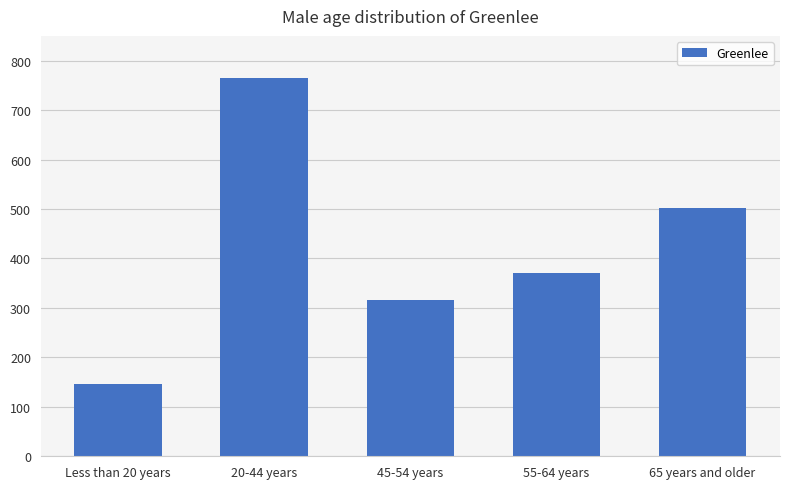

What is the maximum value shown in the chart?

765